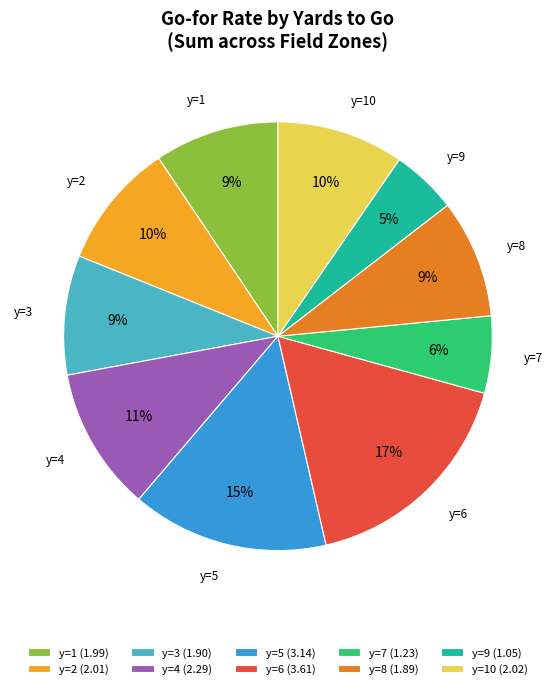

The y=5 (3.14) slice represents 15% of the pie. True or false?

True